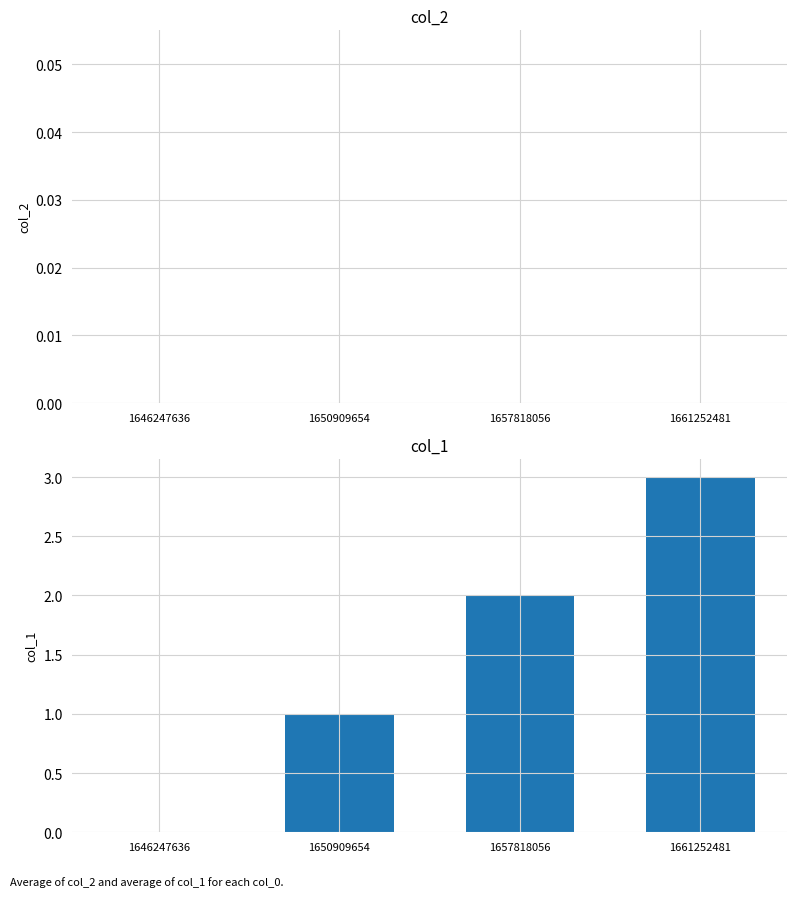

What is the greatest value displayed?

3